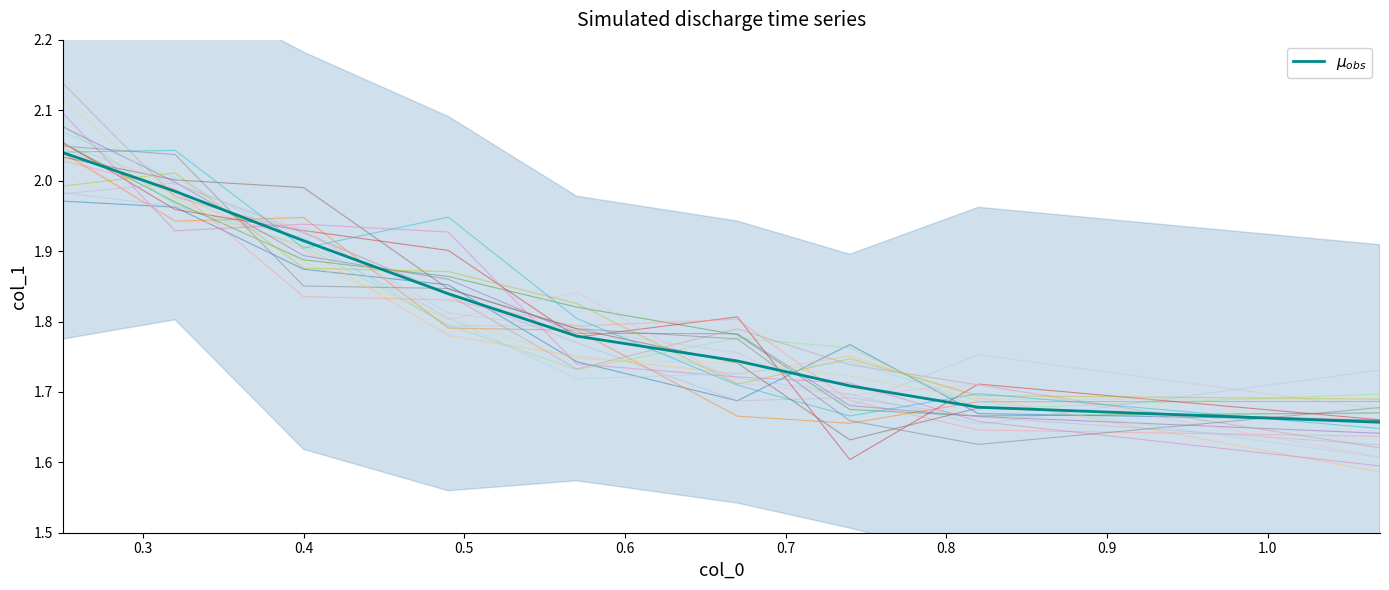

What is the sum of all values?

16.3